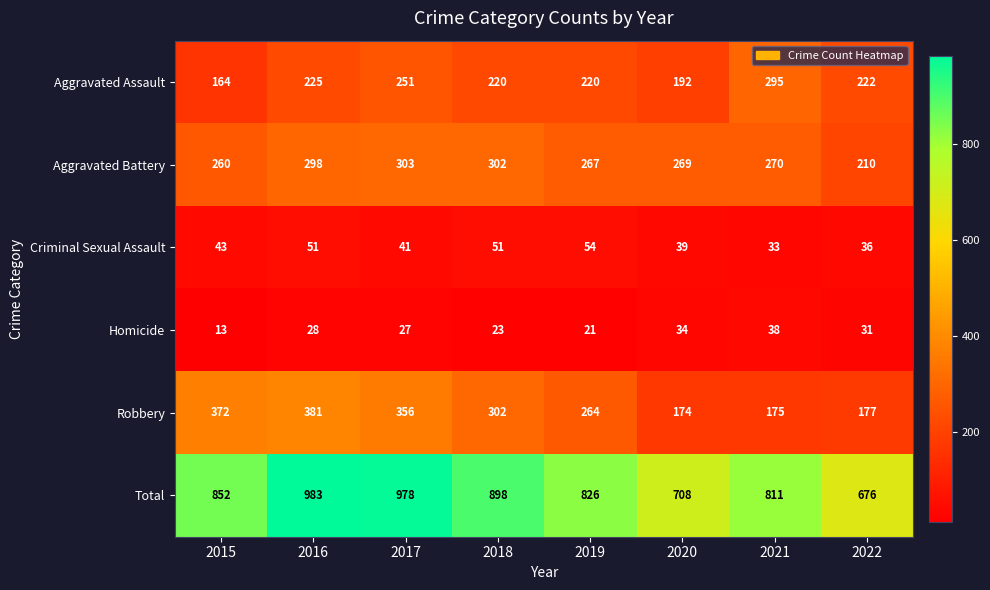

Where is Aggravated Battery nearest to the value 256?

2015